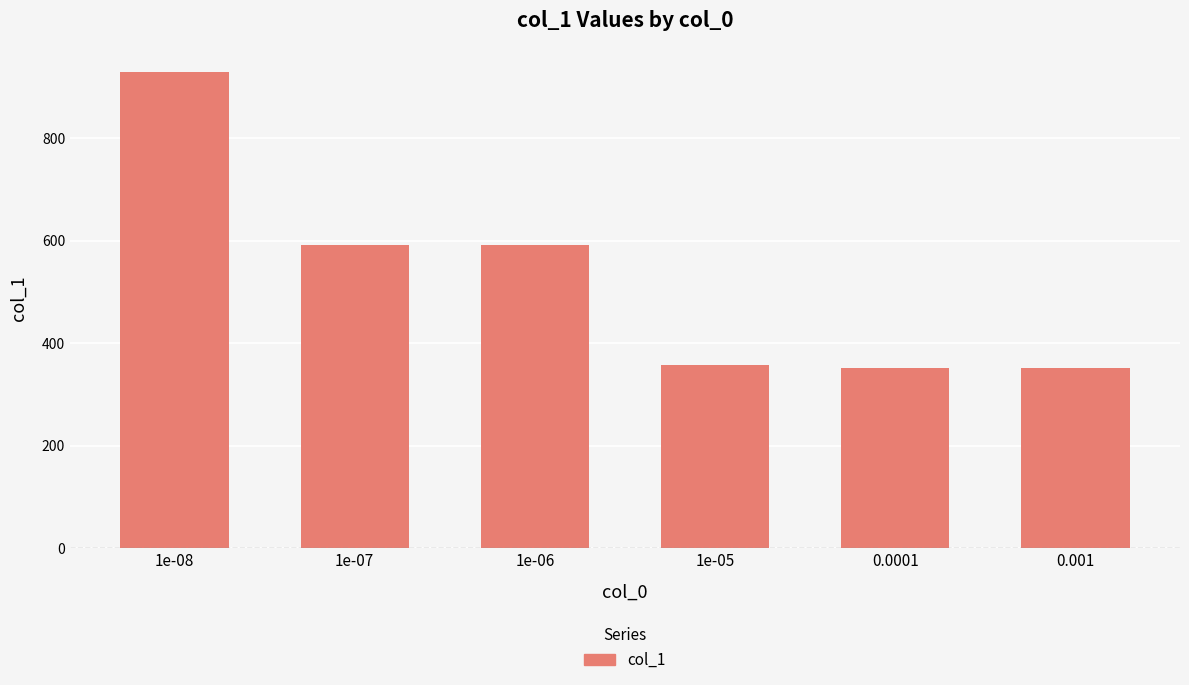

What position from the left is 0.001?

6